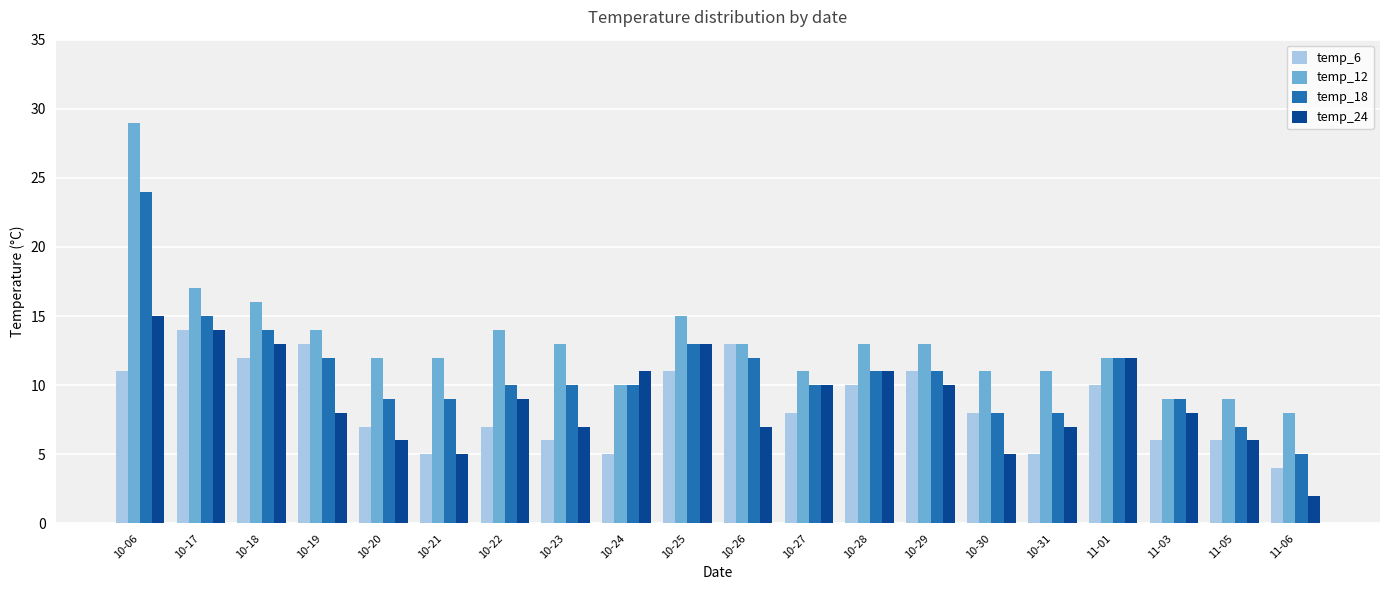

Reading left to right, transcribe all the data shown in this chart.

temp_6: 11	14	12	13	7	5	7	6	5	11	13	8	10	11	8	5	10	6	6	4
temp_12: 29	17	16	14	12	12	14	13	10	15	13	11	13	13	11	11	12	9	9	8
temp_18: 24	15	14	12	9	9	10	10	10	13	12	10	11	11	8	8	12	9	7	5
temp_24: 15	14	13	8	6	5	9	7	11	13	7	10	11	10	5	7	12	8	6	2